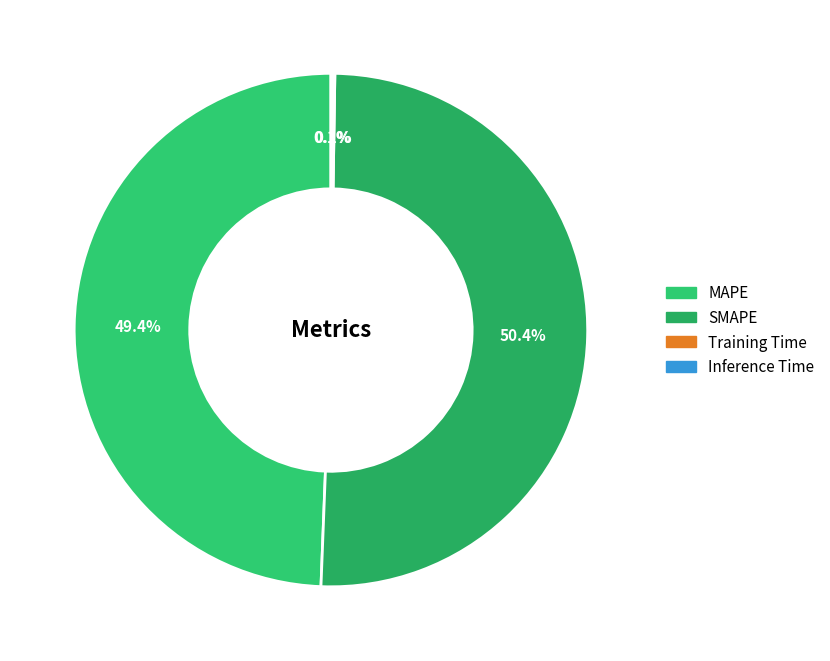

Which has a higher value, Training Time or SMAPE?

SMAPE